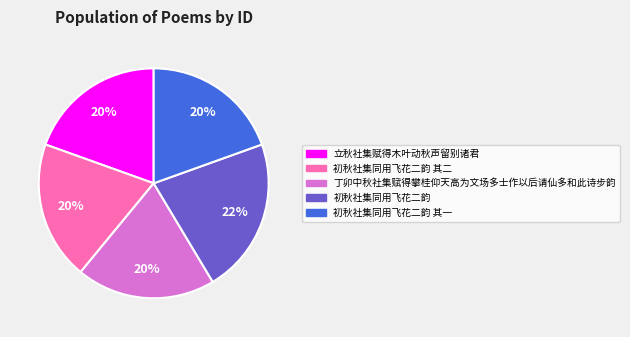

Is 初秋社集同用飞花二韵 其一 the majority of the pie?

No